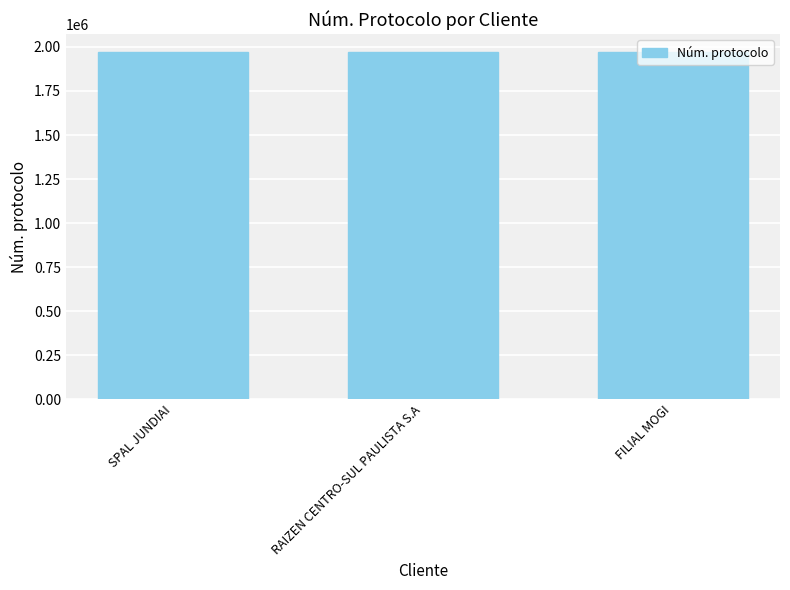

What is the minimum value shown in the chart?

1973140